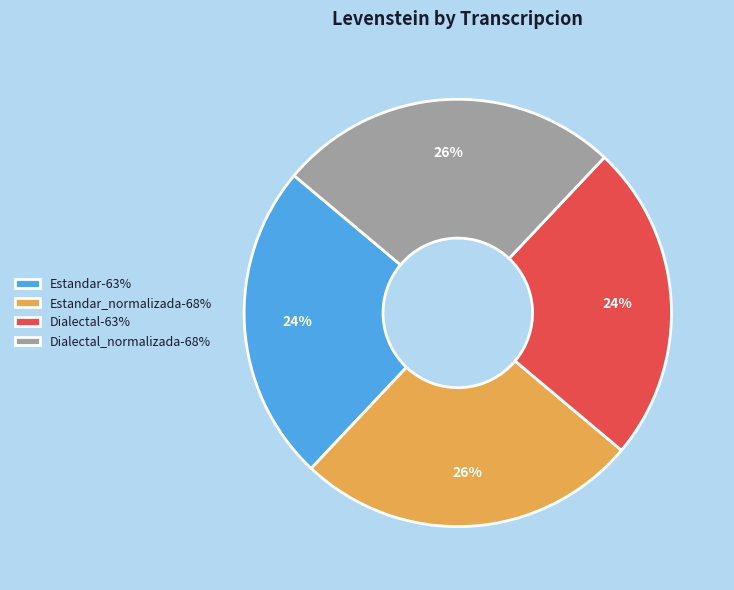

Between Dialectal_normalizada-68% and Dialectal-63%, which is larger?

Dialectal_normalizada-68%